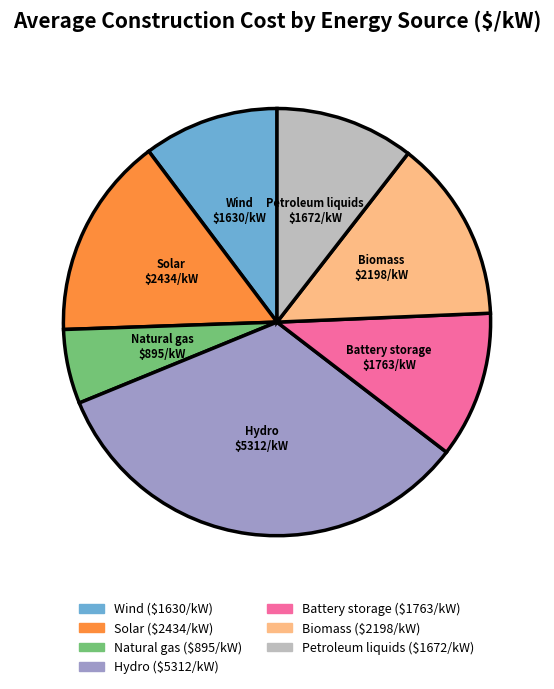

Which has a higher value, Natural gas or Biomass?

Biomass